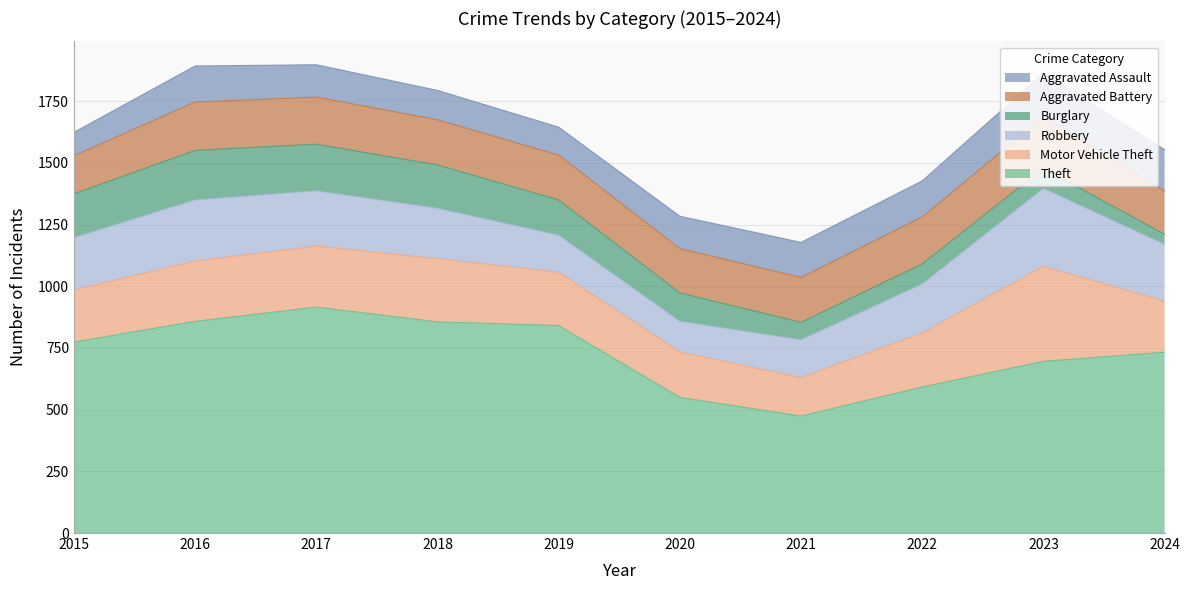

Between which two adjacent categories do Aggravated Battery and Motor Vehicle Theft first intersect?

2020 and 2021